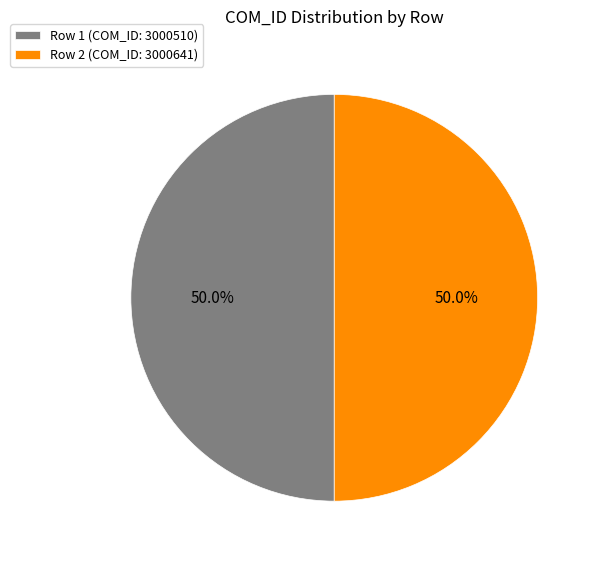

Approximately how many times larger is the value at Row 1 (COM_ID: 3000510) compared to Row 2 (COM_ID: 3000641)?

1.0